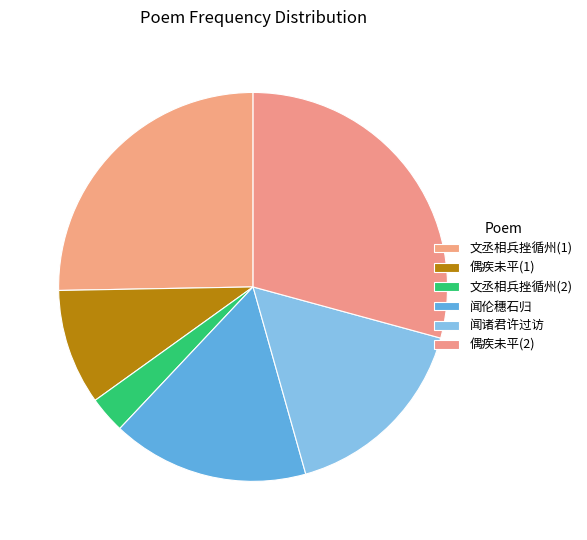

How many segments does this pie chart have?

6